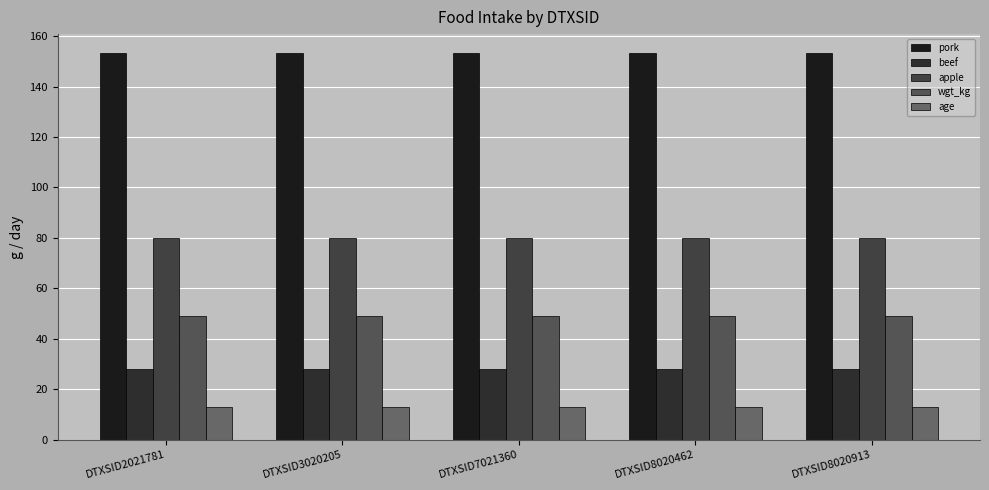

What is the average value of the beef series?

28.0